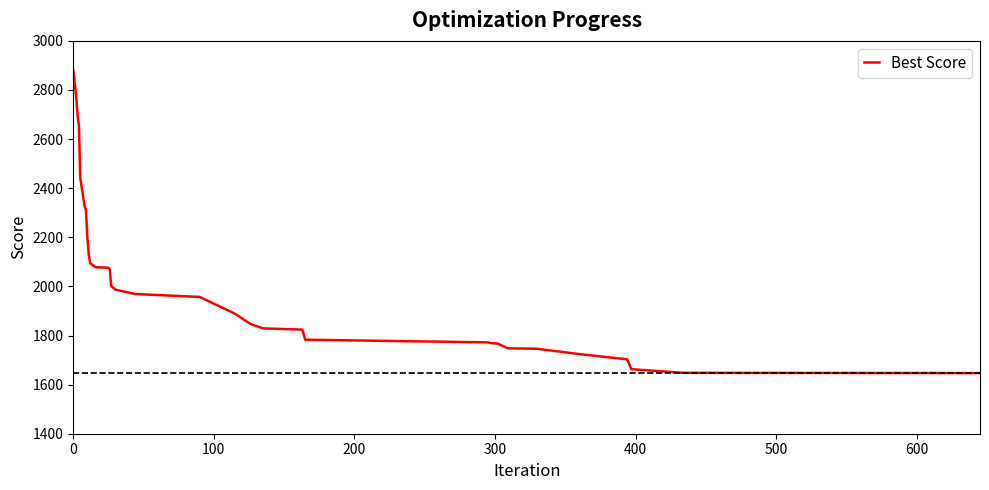

What is the difference between the maximum and minimum values?

1230